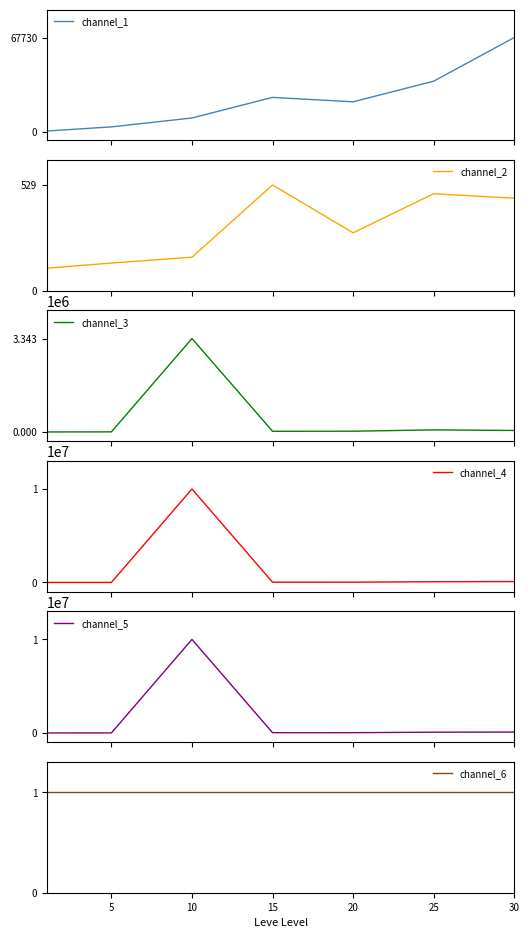

What value does the channel_4 series have at 5?

1000.0